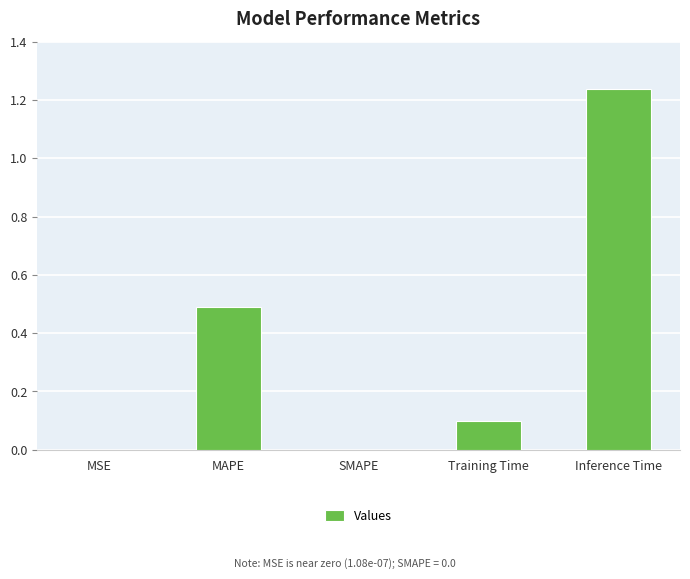

What is the change in value from SMAPE to Training Time?

+0.1